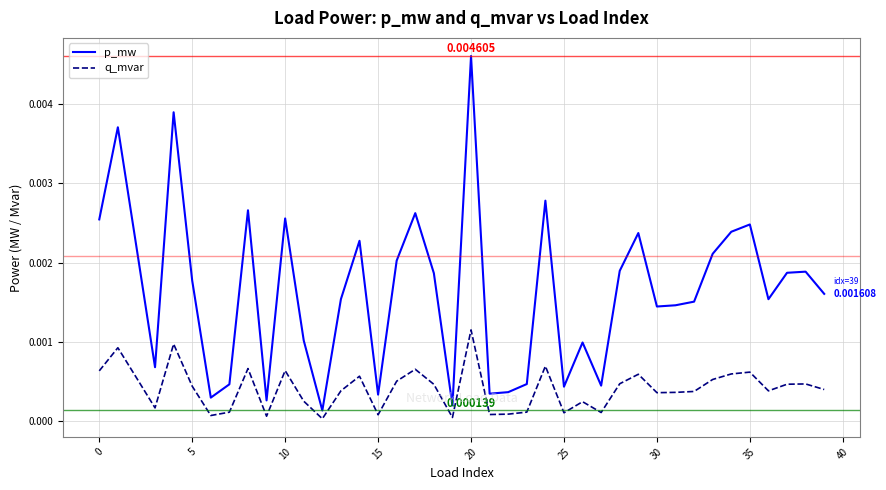

Which series has the widest spread of values?

p_mw